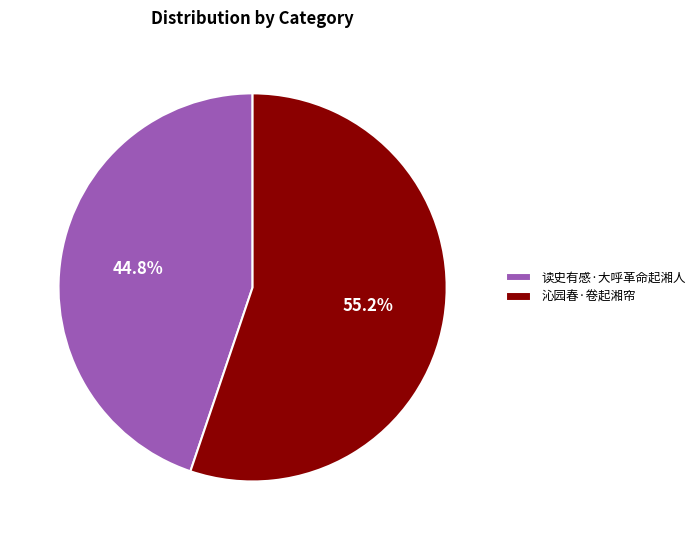

Is it true that 沁园春·卷起湘帘 is 47% of the pie?

False